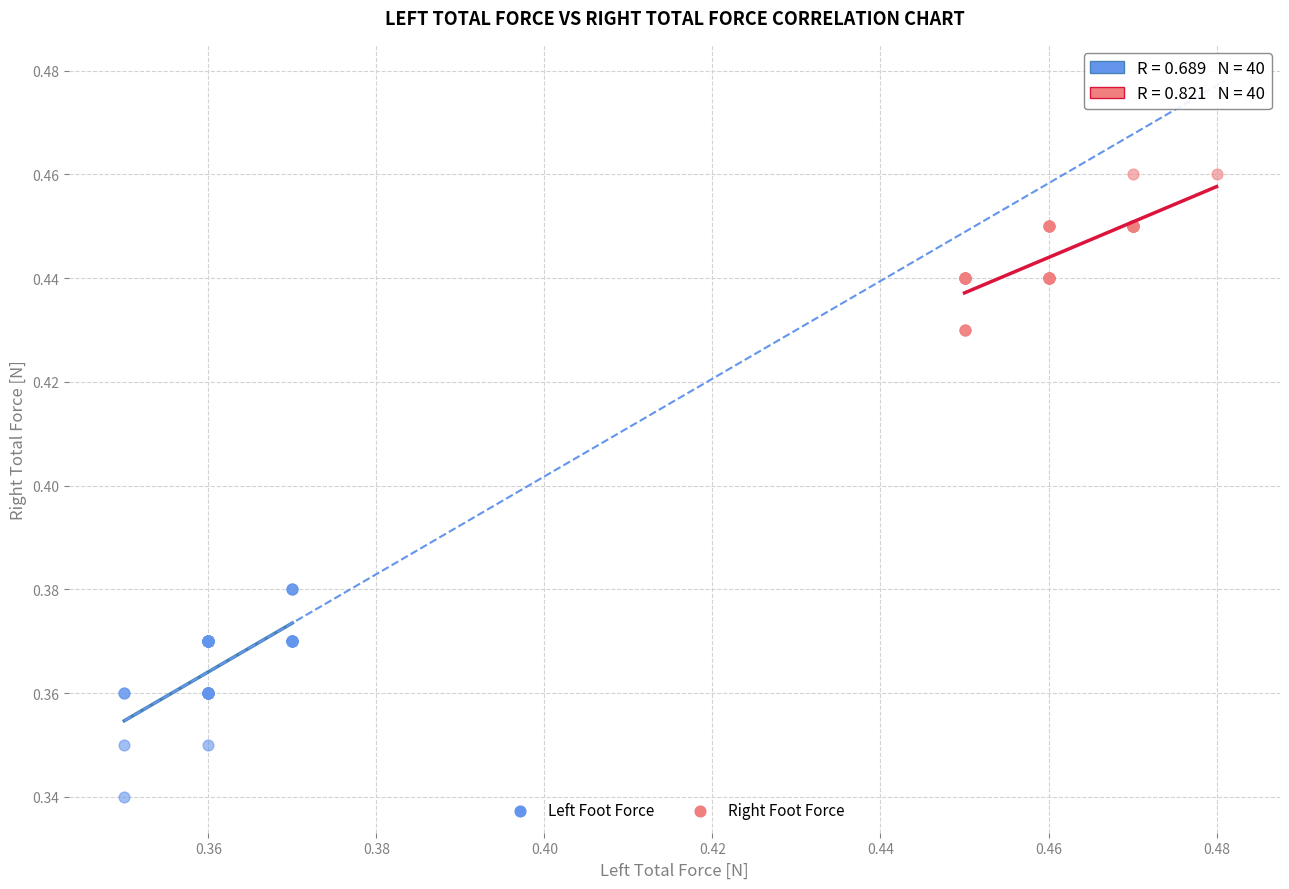

Which series reaches the maximum Y coordinate?

Right Foot Force